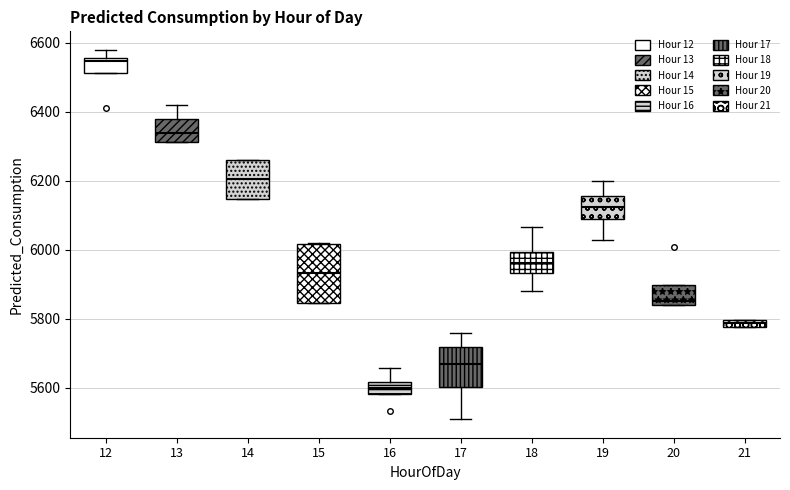

Comparing the boxes themselves (not the whiskers), which one is the tallest?

15